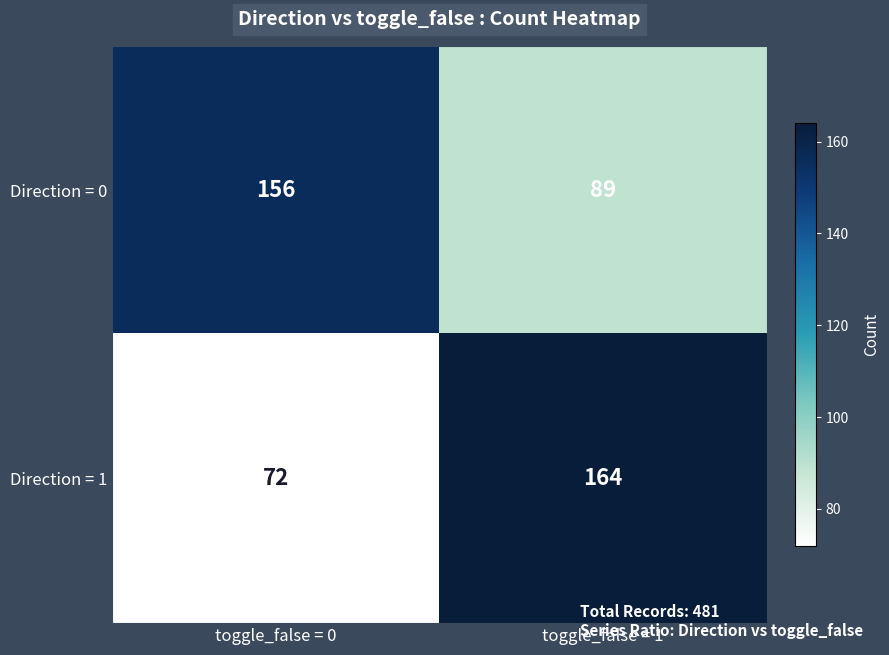

At how many categories does at least one series exceed 134?

2